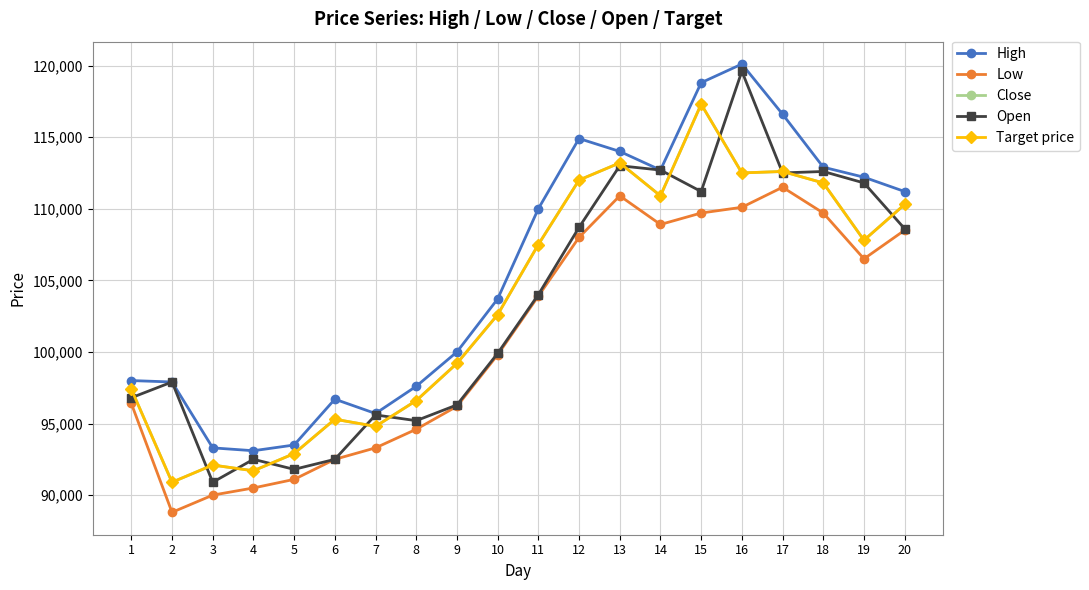

Does the chart have visible grid lines?

Yes